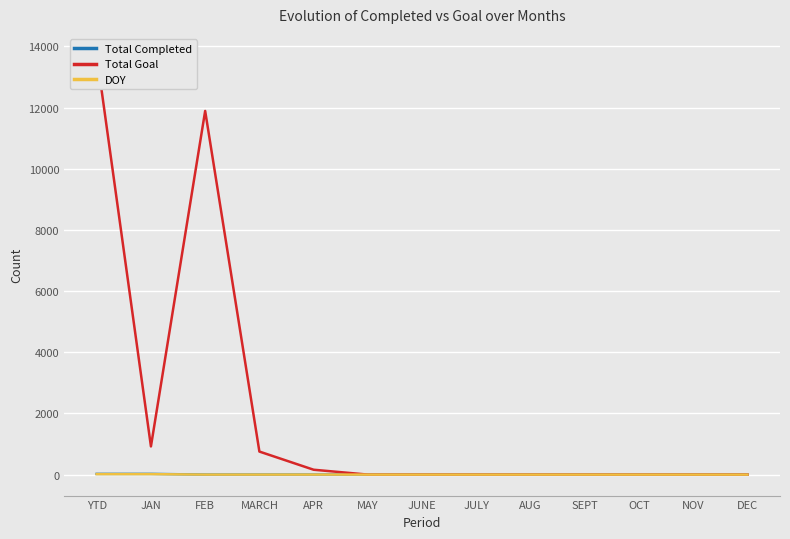

At which category does Total Goal reach its first local peak?

FEB